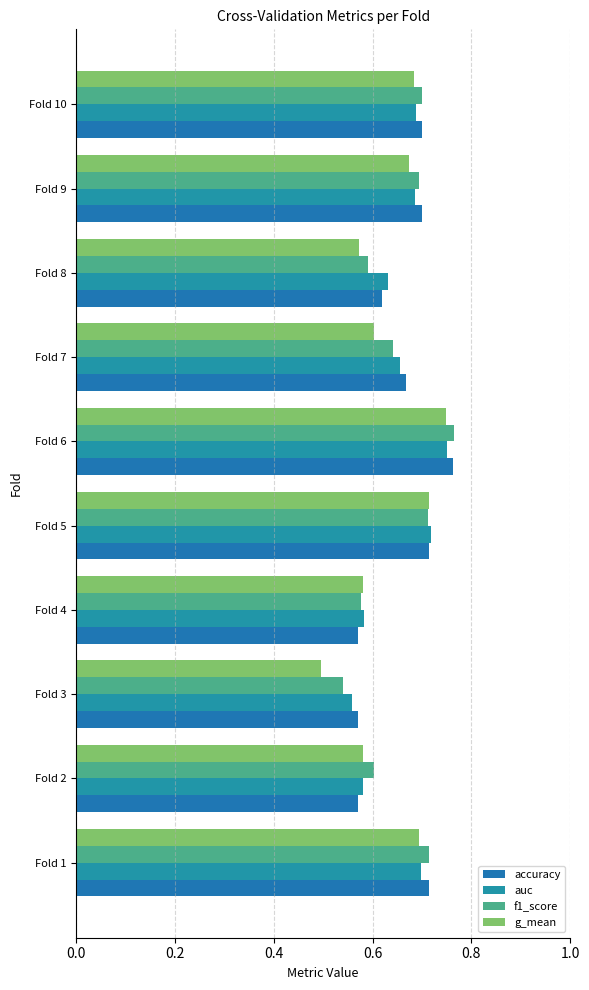

What are all the series names shown in the legend?

accuracy, auc, f1_score, g_mean